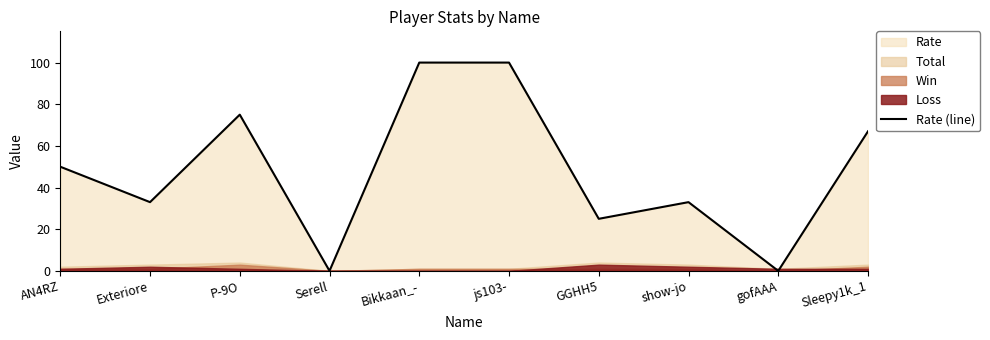

How many lines are shown in the chart?

1